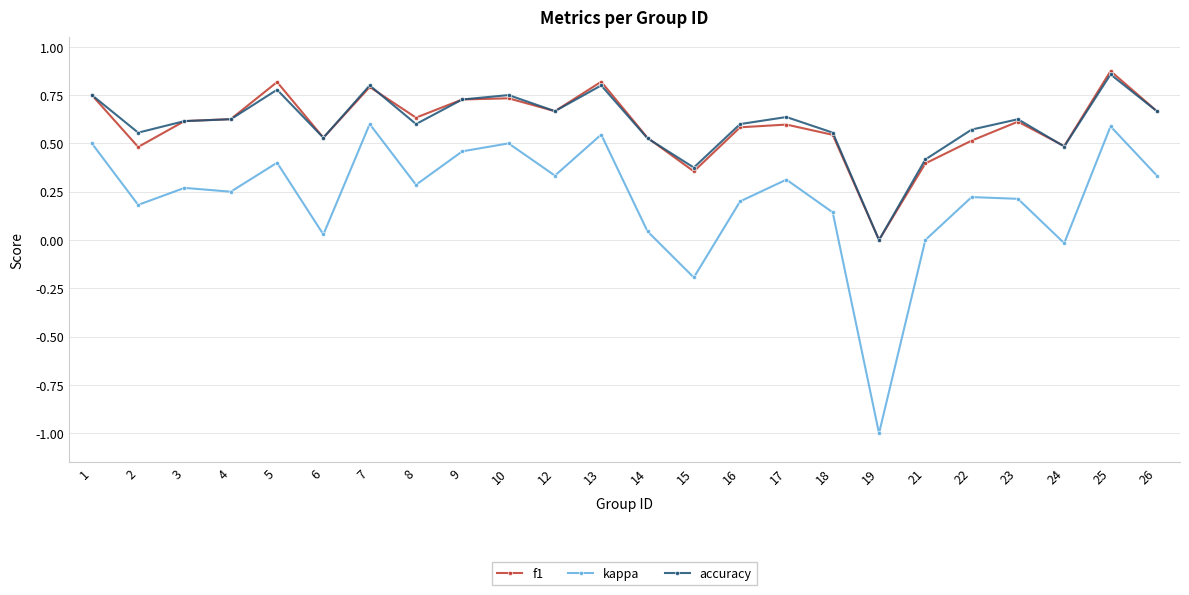

True or false: accuracy has more than 2 interior local peaks.

True